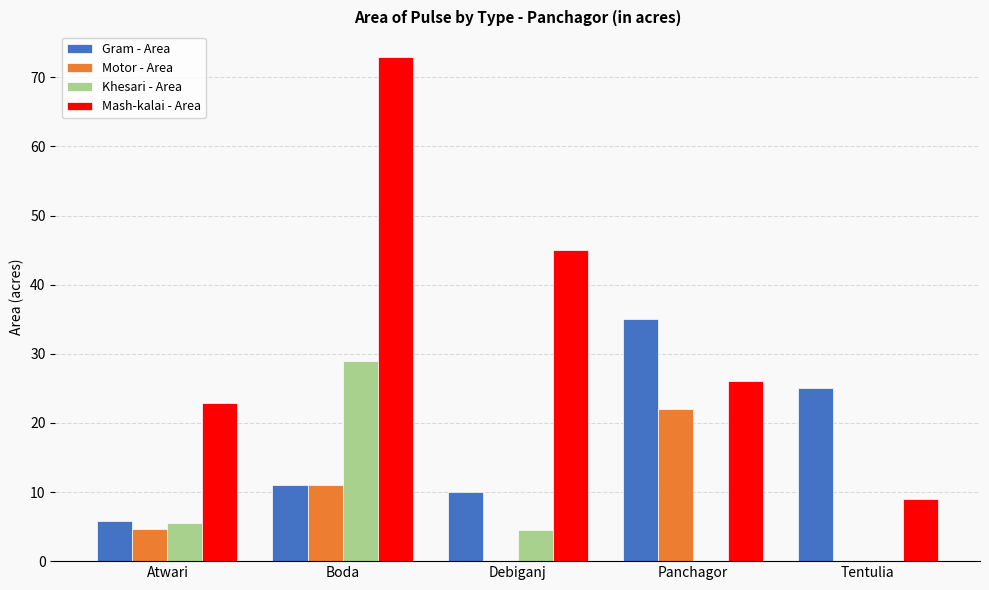

What is the average value of the Gram - Area series?

17.4